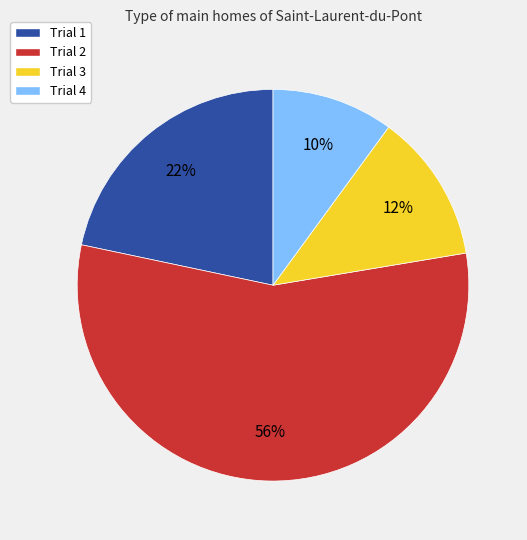

To the nearest percent, what is the combined percentage of Trial 4 and Trial 1?

32%